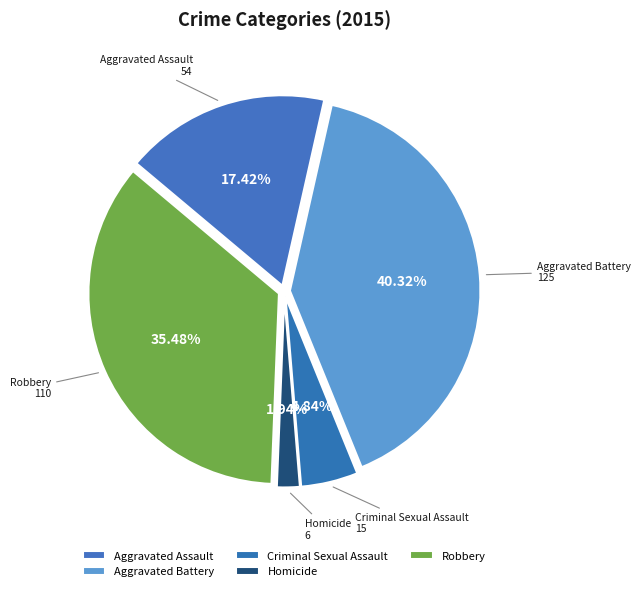

How many slices are in this pie chart?

5